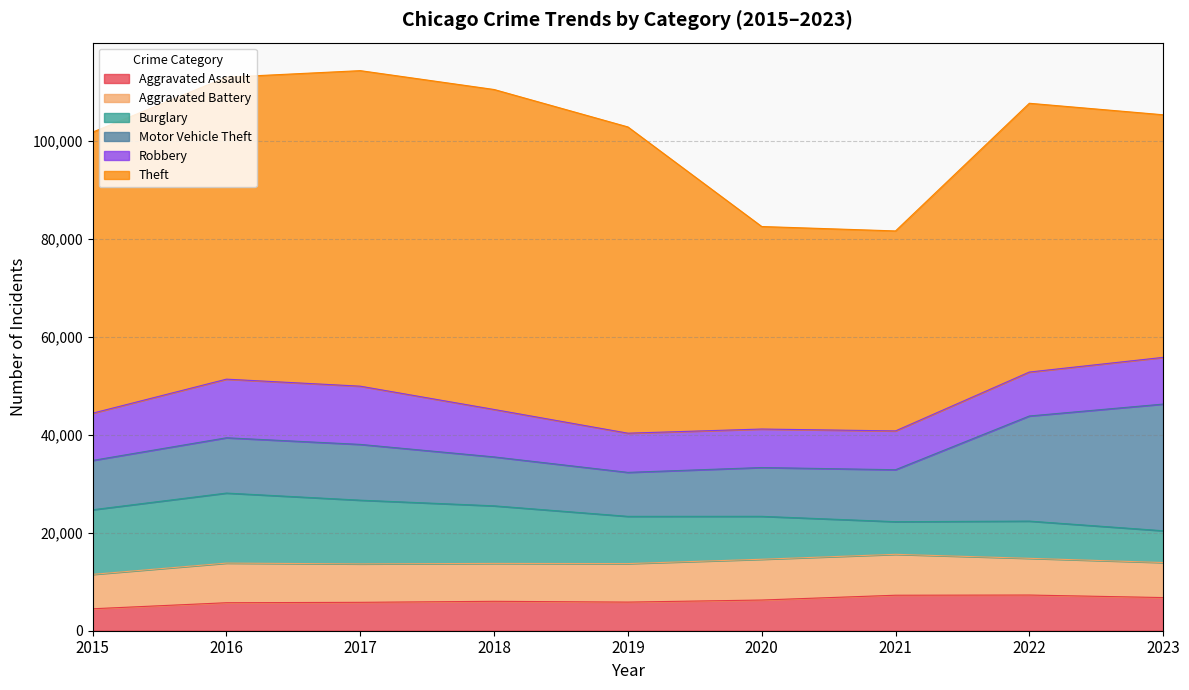

What value does the Theft series have at 2016?

61621